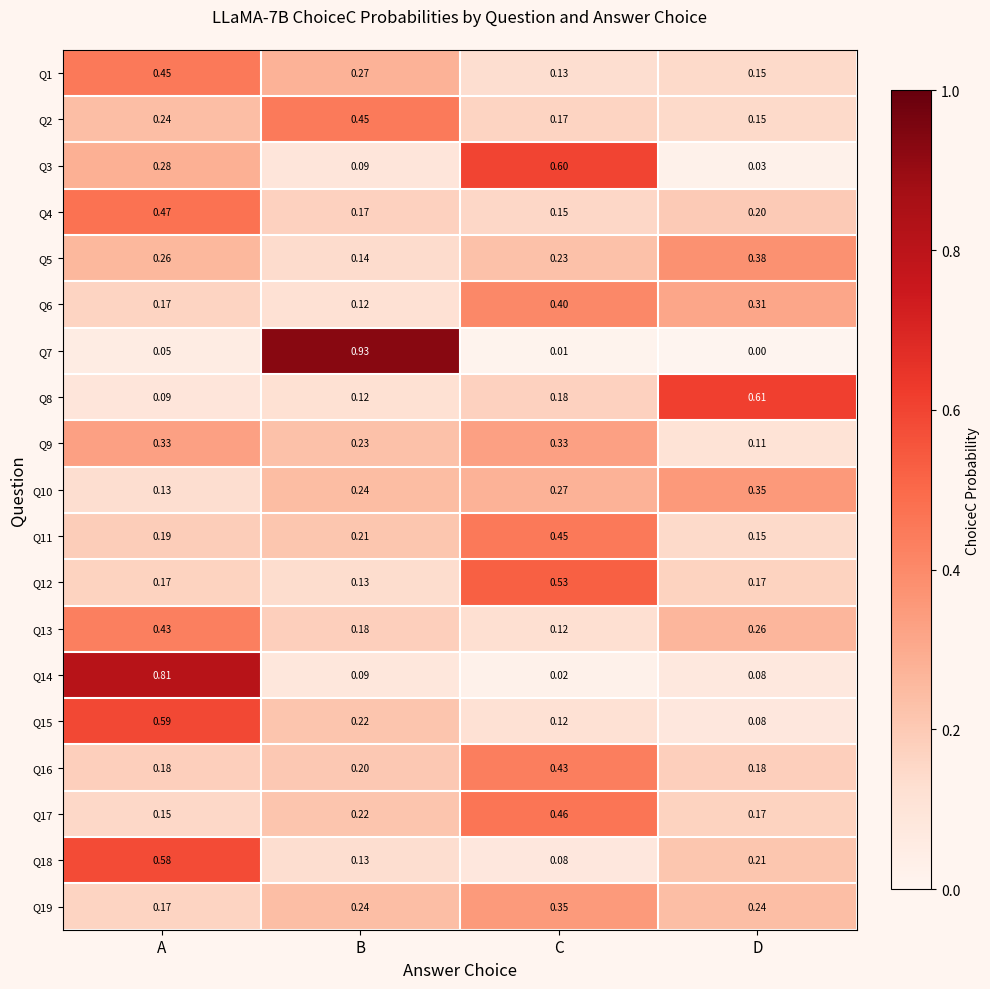

Is the value of Q10 at B greater than the value of Q6 at C?

No